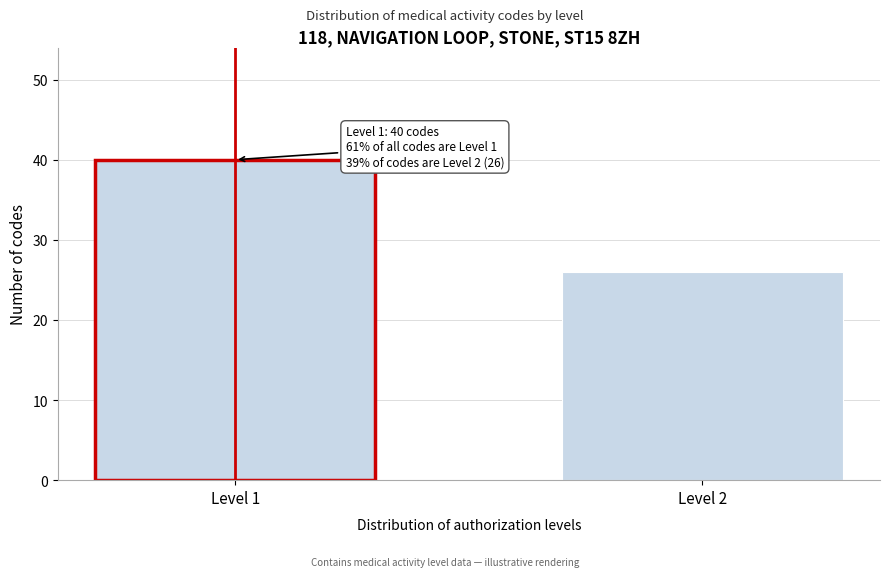

Reading left to right, what are all the values shown in this chart?

Level 1=40	Level 2=26